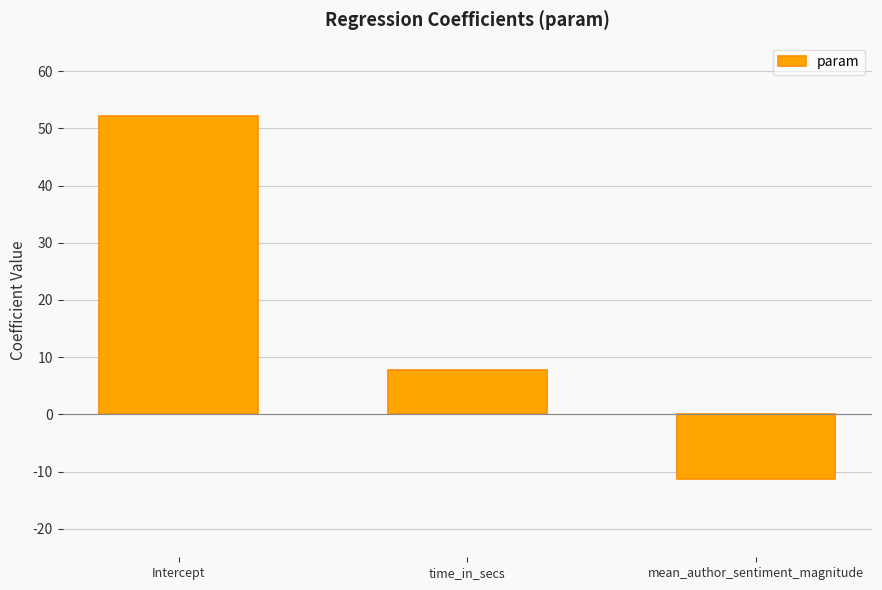

Is it true that the value at mean_author_sentiment_magnitude is -5.6?

False